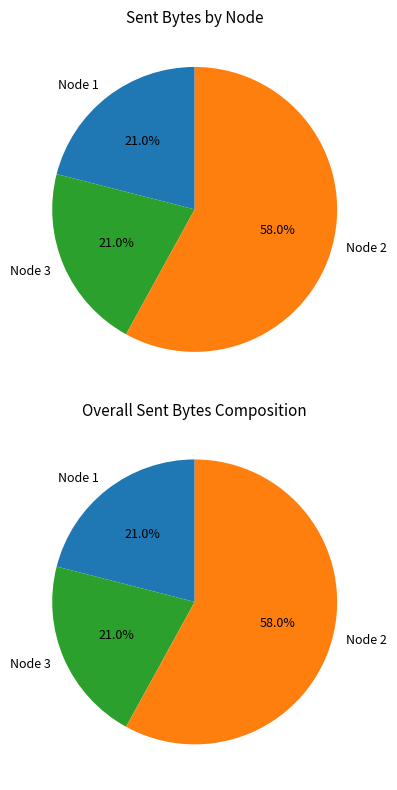

How many segments does this pie chart have?

3